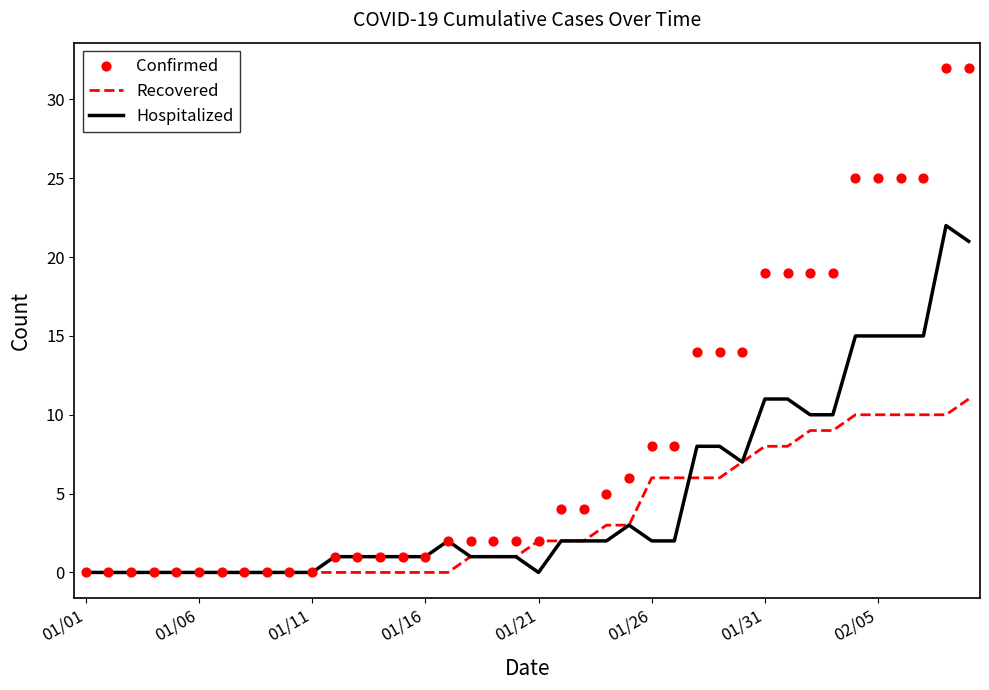

Which series contains the lowest Y value?

Recovered